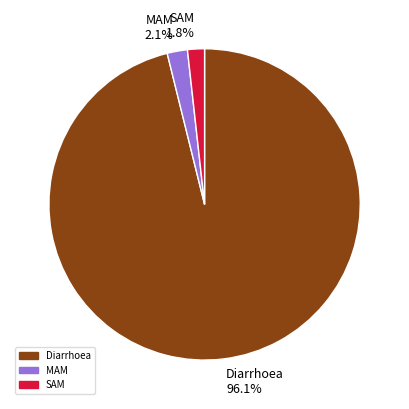

To the nearest percent, what percentage of the pie is MAM?

2%